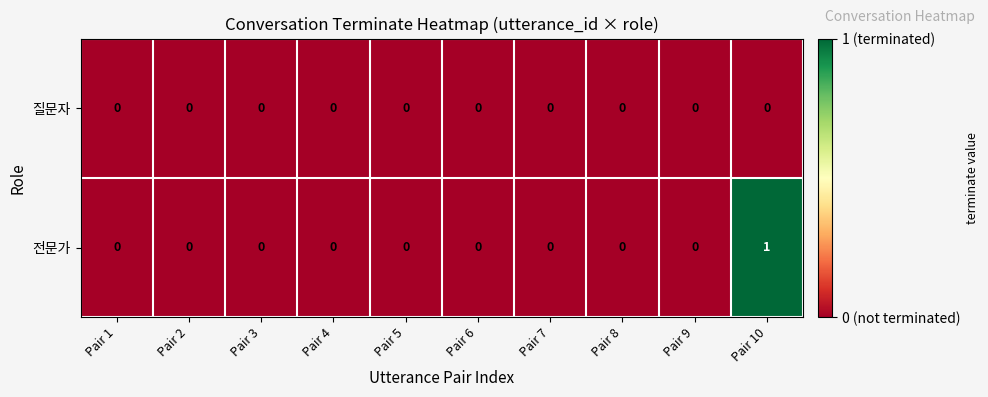

Is it true that 전문가 equals 1 at Pair 4?

False